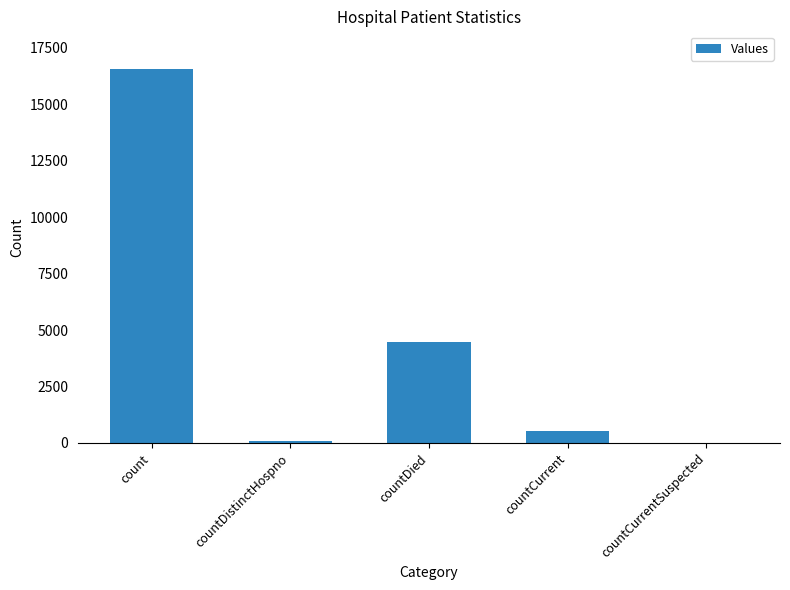

What is the maximum value shown in the chart?

16571